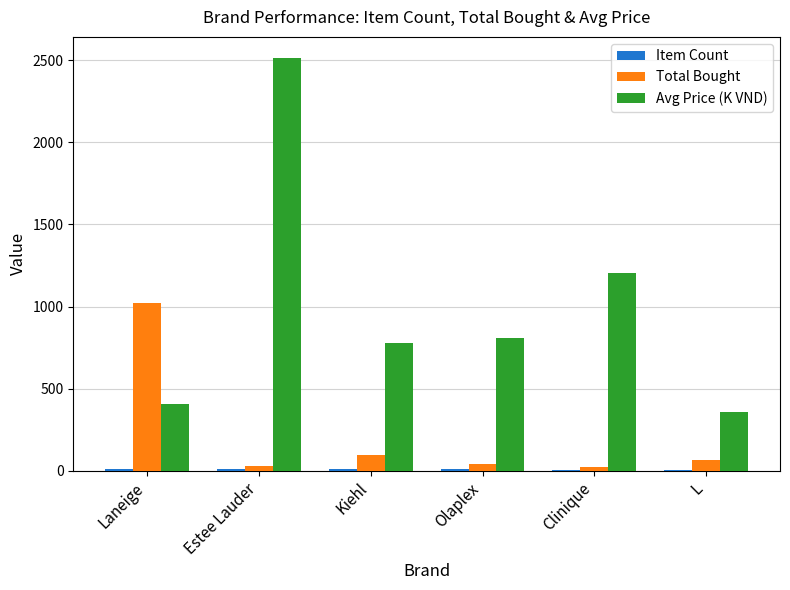

Is it true that Avg Price (K VND) equals 2517 at Estee Lauder?

True